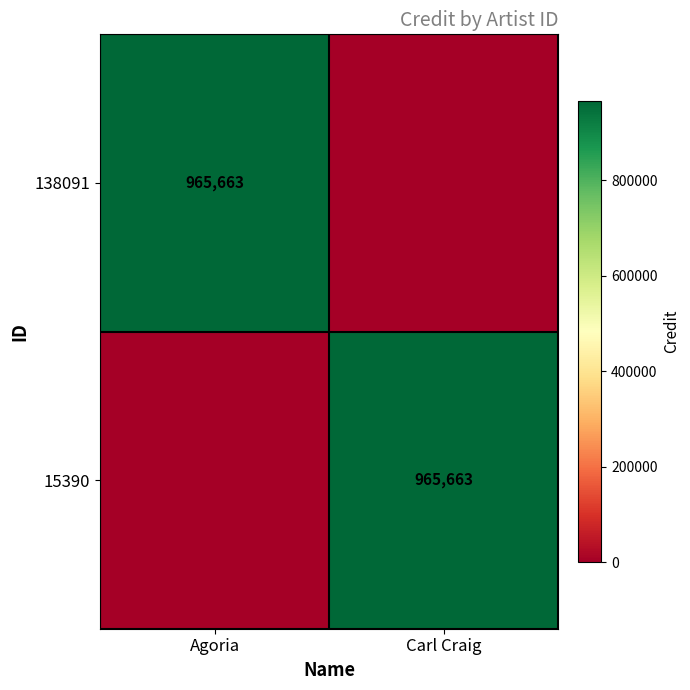

True or false: 15390 has a value of 1555475 at Carl Craig.

False